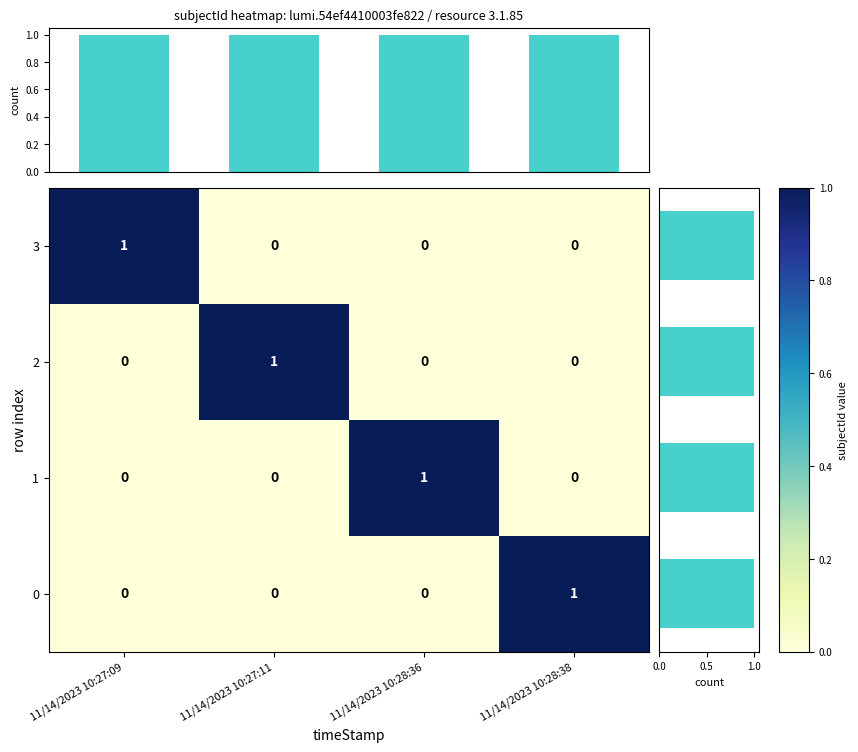

Is it true that 0 equals 0 at 11/14/2023 10:27:09?

True